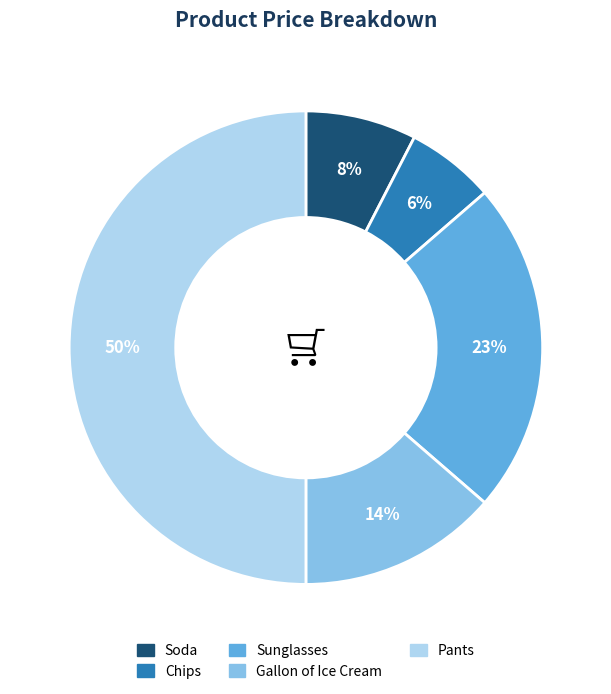

Which has a higher value, Sunglasses or Gallon of Ice Cream?

Sunglasses